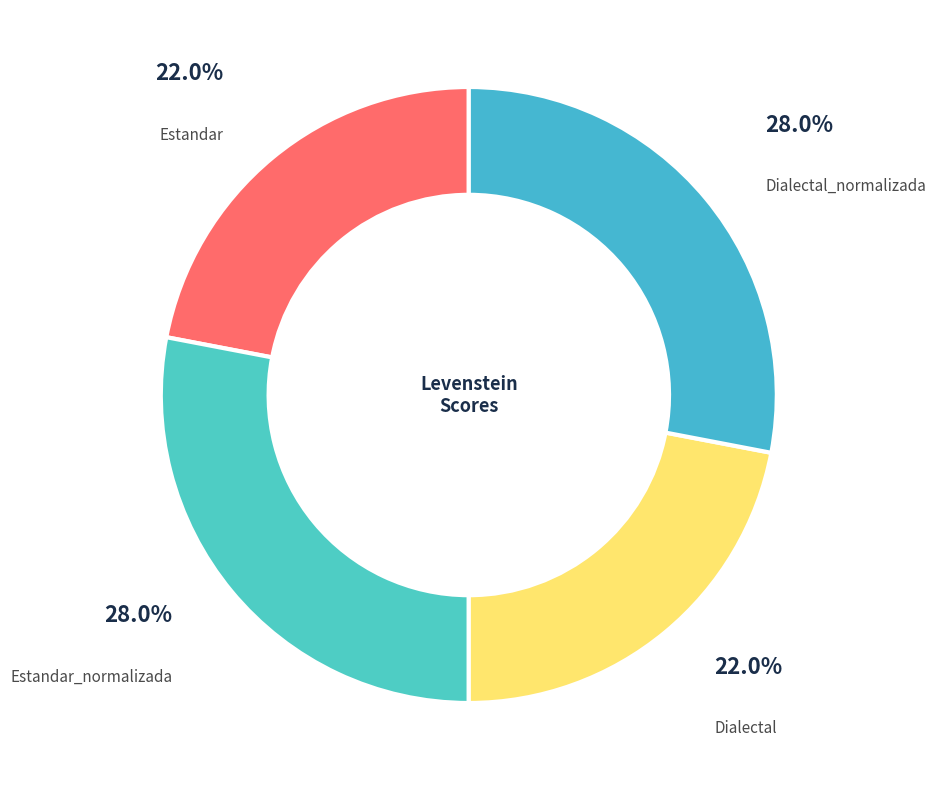

What percentage is NOT represented by Estandar_normalizada?

72.0%